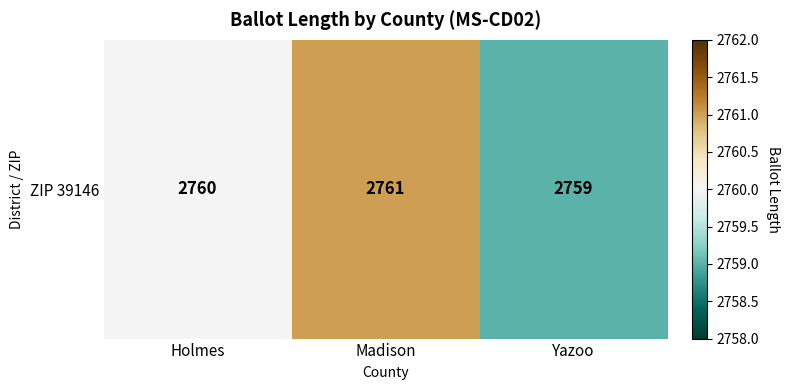

List the labels in order of value, smallest first.

Yazoo, Holmes, Madison